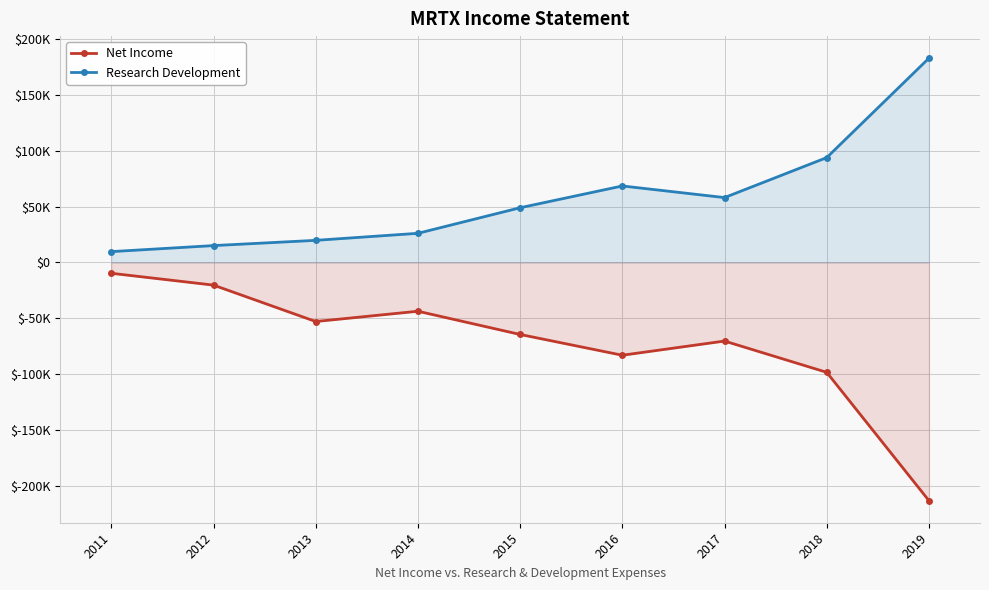

True or false: Net Income and Research Development cross at least once.

False